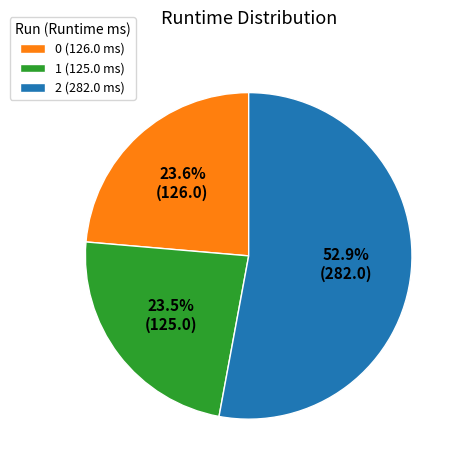

How many slices are in this pie chart?

3